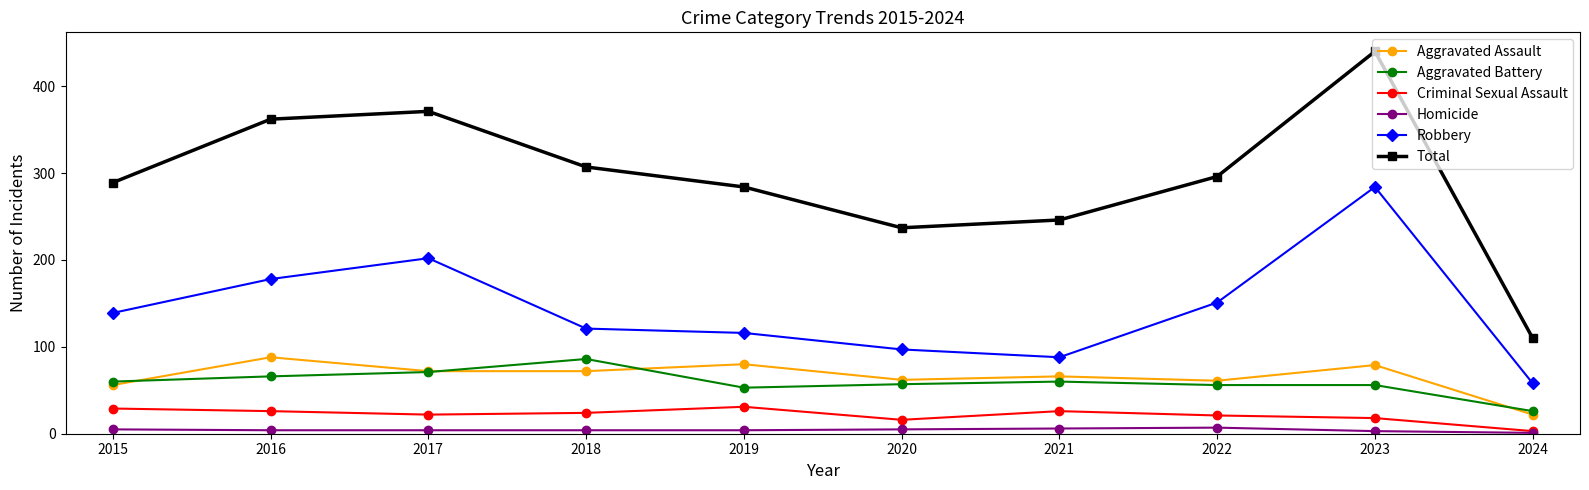

Which series has the largest total across all categories?

Total